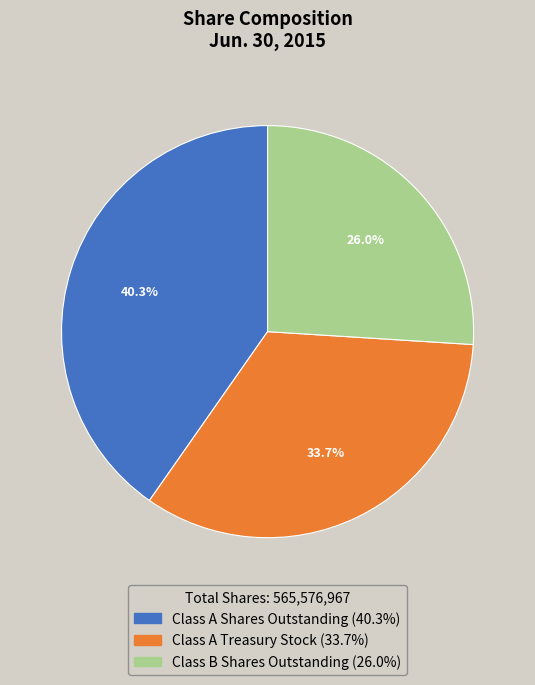

To the nearest percent, what is the combined percentage of Class A Treasury Stock and Class B Shares Outstanding?

60%